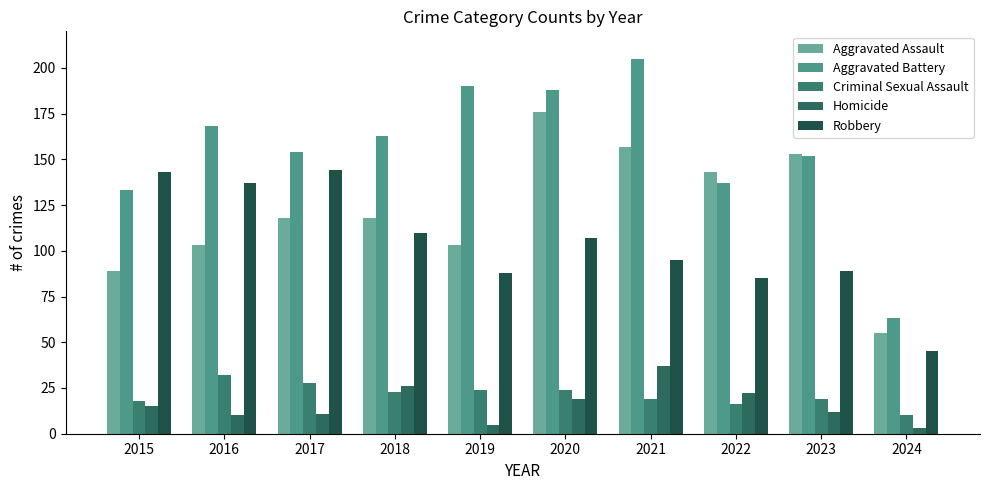

Reading right to left, list all the values displayed in this chart.

Aggravated Assault: 55	153	143	157	176	103	118	118	103	89
Aggravated Battery: 63	152	137	205	188	190	163	154	168	133
Criminal Sexual Assault: 10	19	16	19	24	24	23	28	32	18
Homicide: 3	12	22	37	19	5	26	11	10	15
Robbery: 45	89	85	95	107	88	110	144	137	143